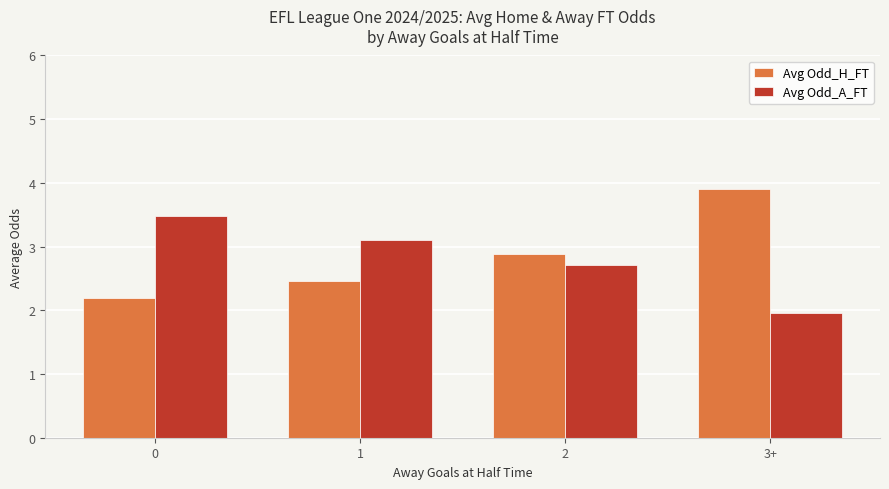

What is the average value of the Avg Odd_A_FT series?

2.8